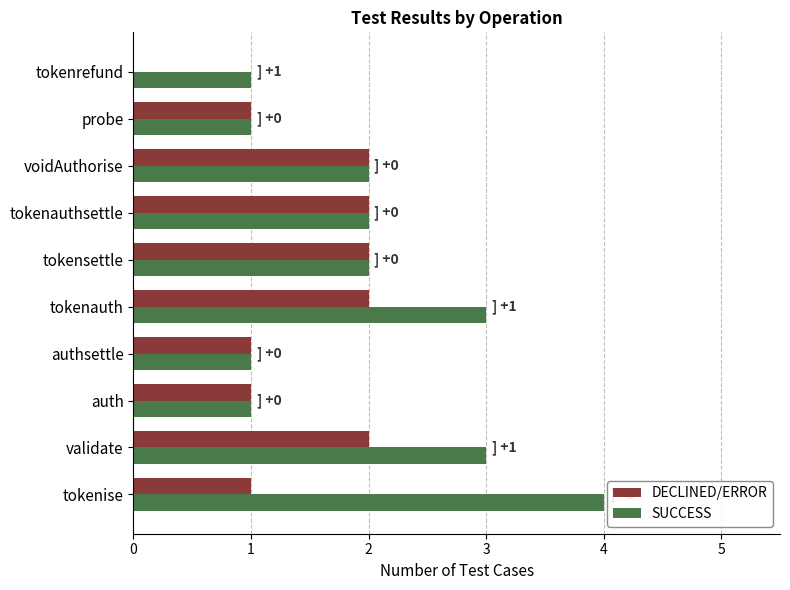

How many positive values does the DECLINED/ERROR series have?

9